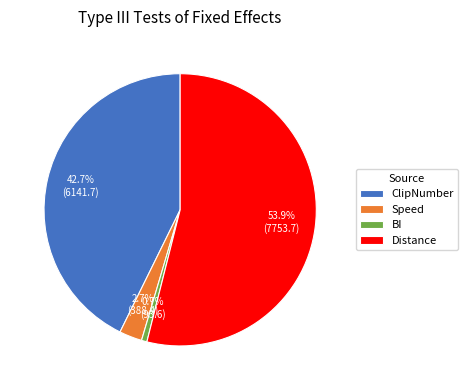

Rank the categories by value from lowest to highest.

BI, Speed, ClipNumber, Distance